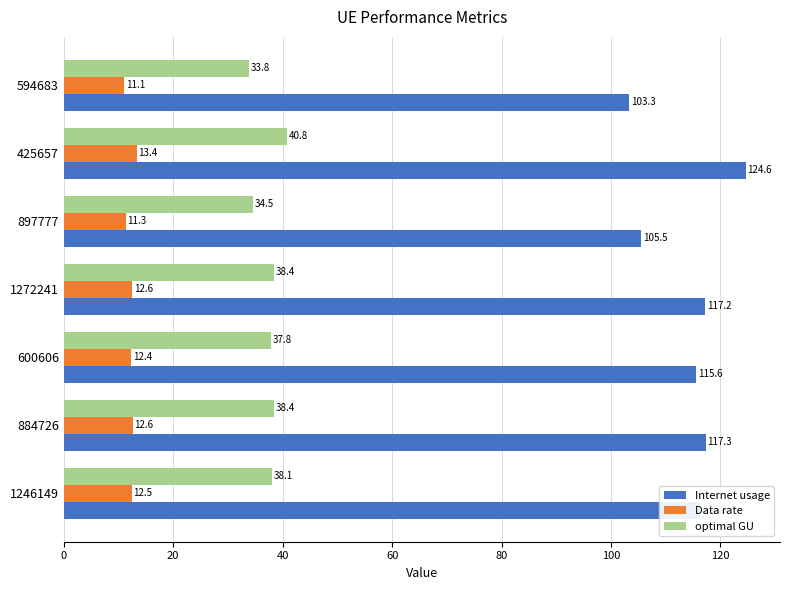

The Internet usage series shows 115.6 at 600606. True or false?

True